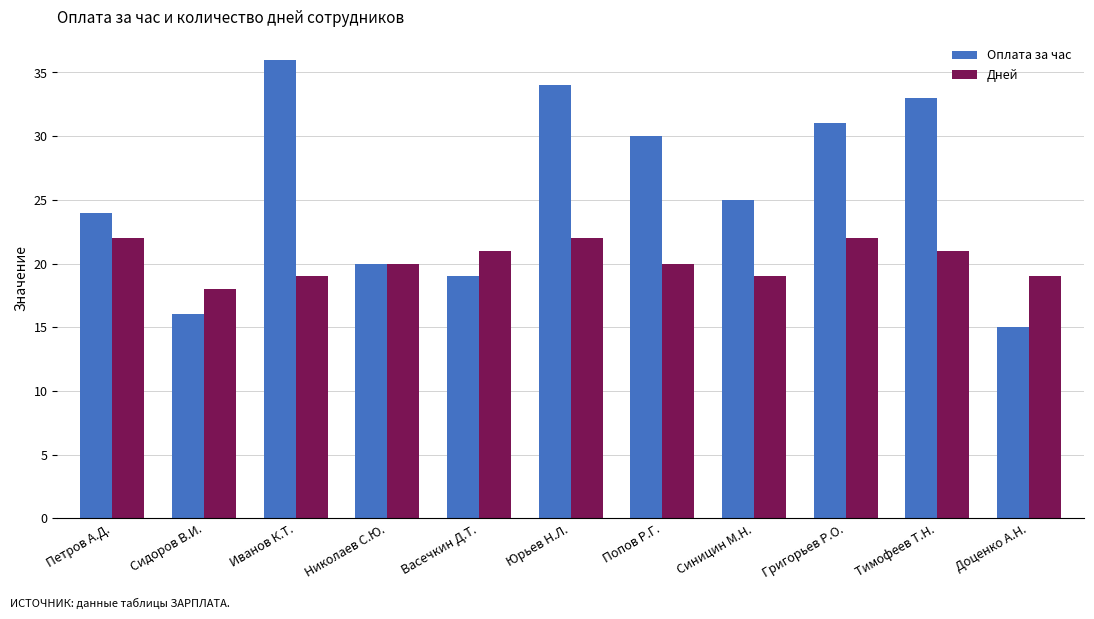

What is the value of the Дней bar at the 3rd from the left?

19